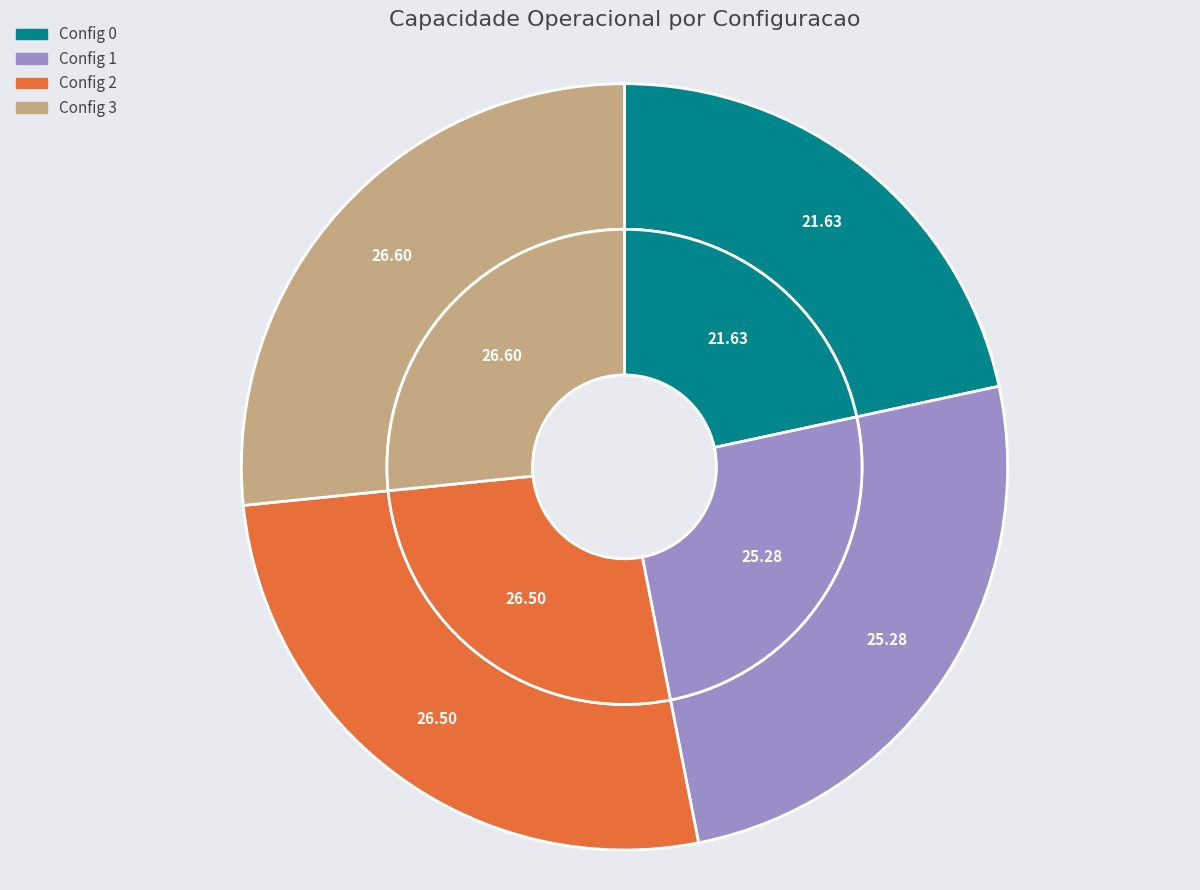

Is the sum of 2 and 0 greater than half?

No